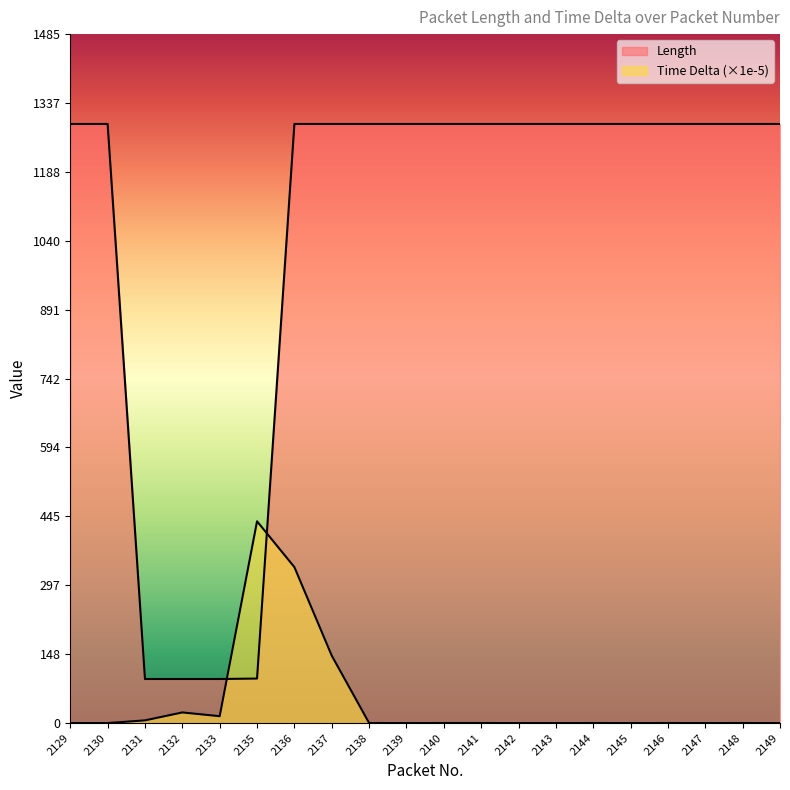

True or false: Length has a value of 96.0 at 2135.

True